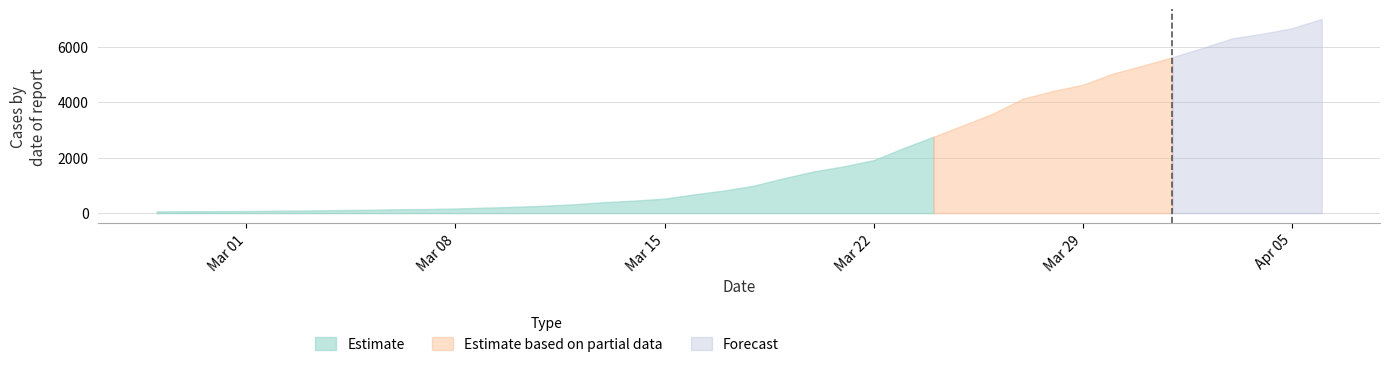

What position from the right is 2020-04-06?

1